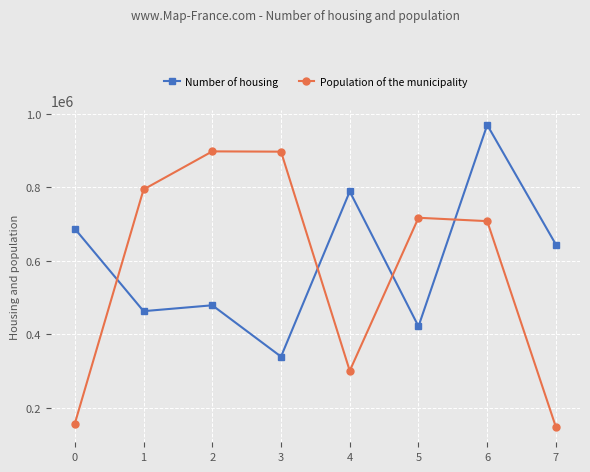

True or false: Number of housing has more than 1 interior local peaks.

True